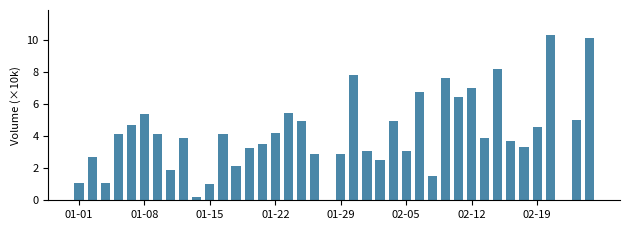

What is the sum of all values?

163.7